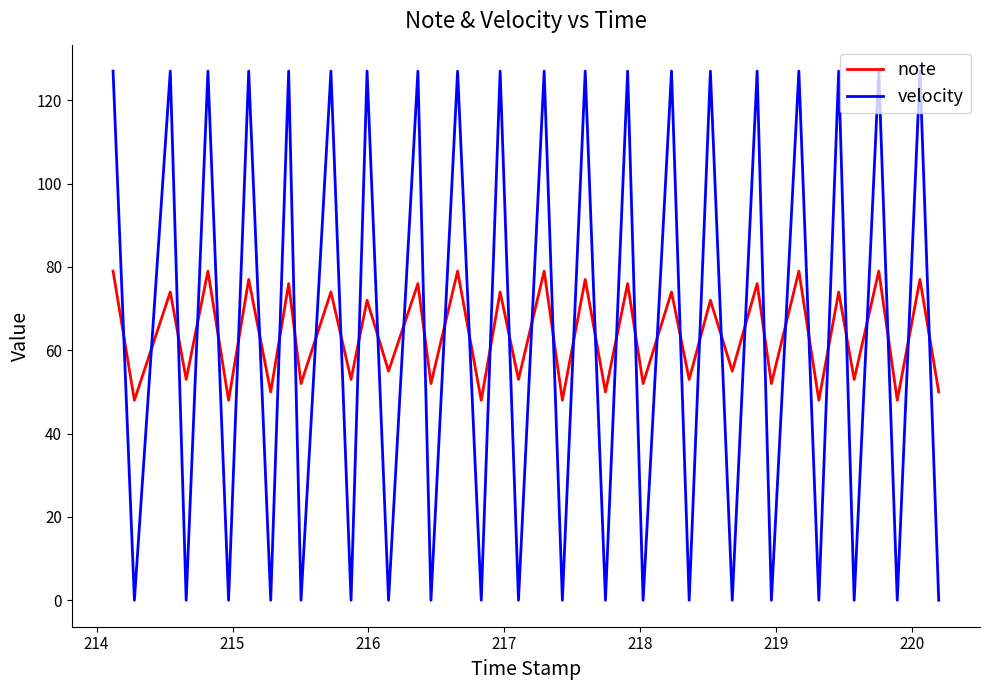

Which series has the largest range (max minus min)?

velocity